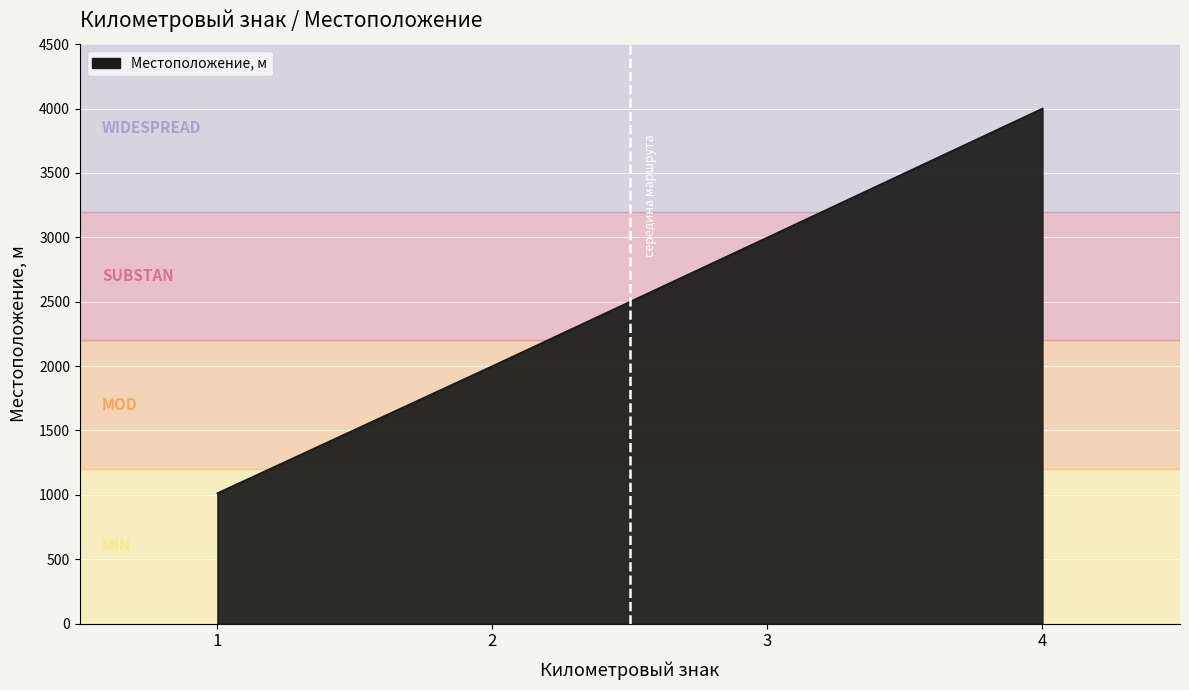

At which category does the chart reach its minimum across all series?

1